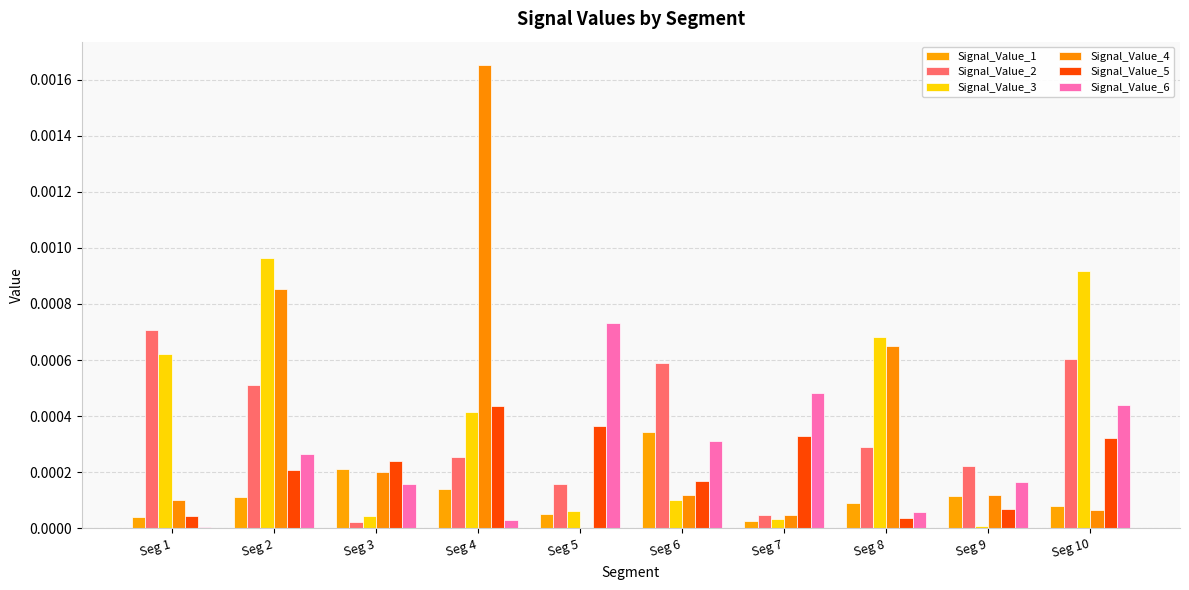

At which category does the chart reach its peak across all series?

Seg 4